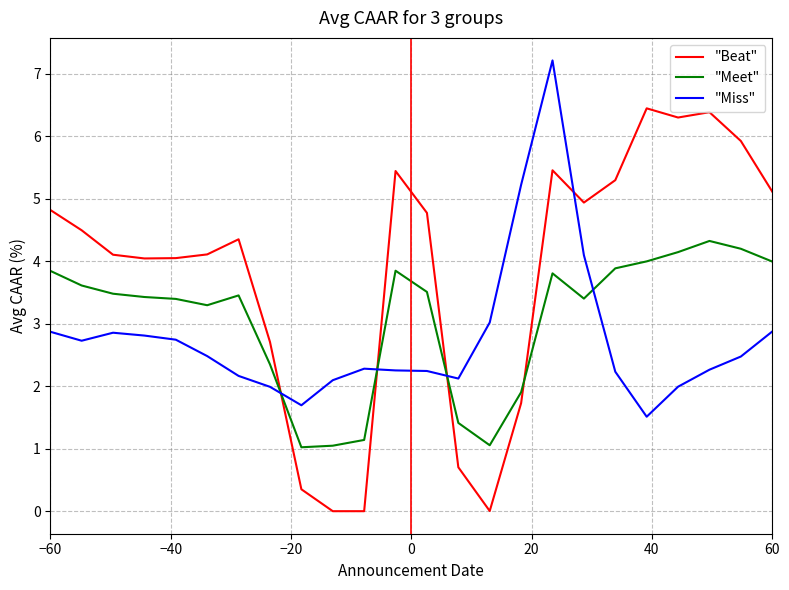

Which series has the largest range (max minus min)?

"Beat"